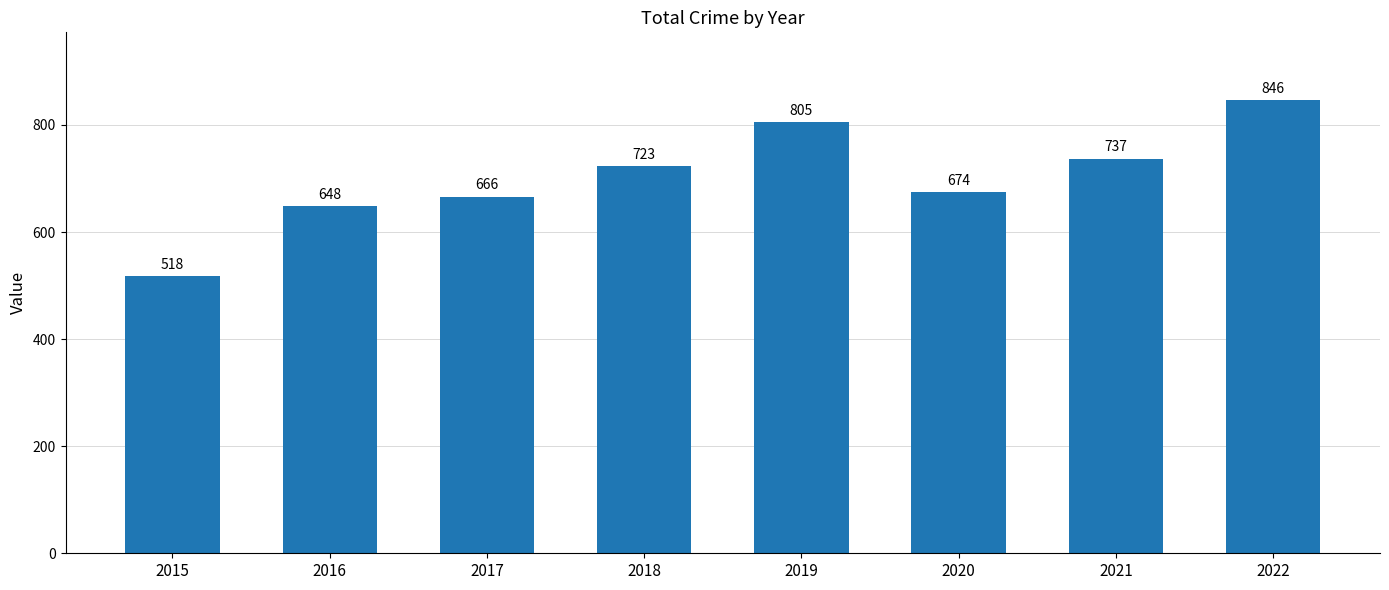

What is the difference between the maximum and second lowest values?

198